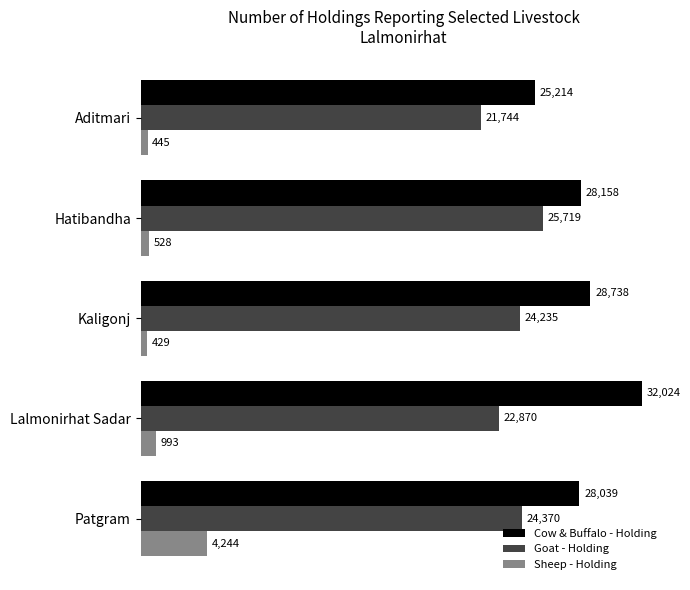

The Cow & Buffalo - Holding series shows 28039 at Patgram. True or false?

True